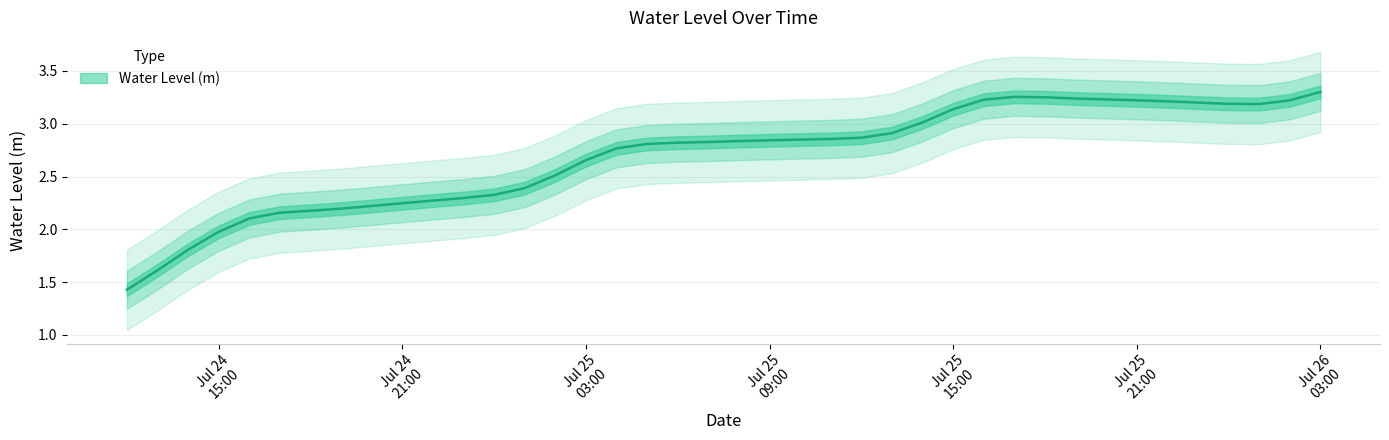

Is it true that the value at 2024-07-25 20:00:00 is 2.1?

False